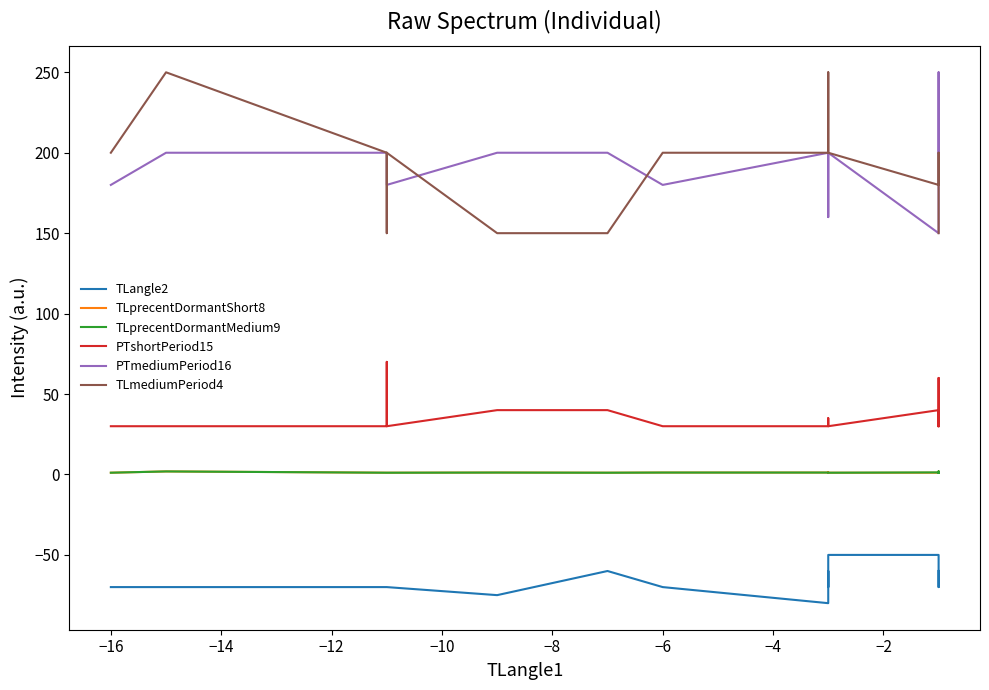

True or false: TLprecentDormantShort8 and TLprecentDormantMedium9 intersect in this chart.

False